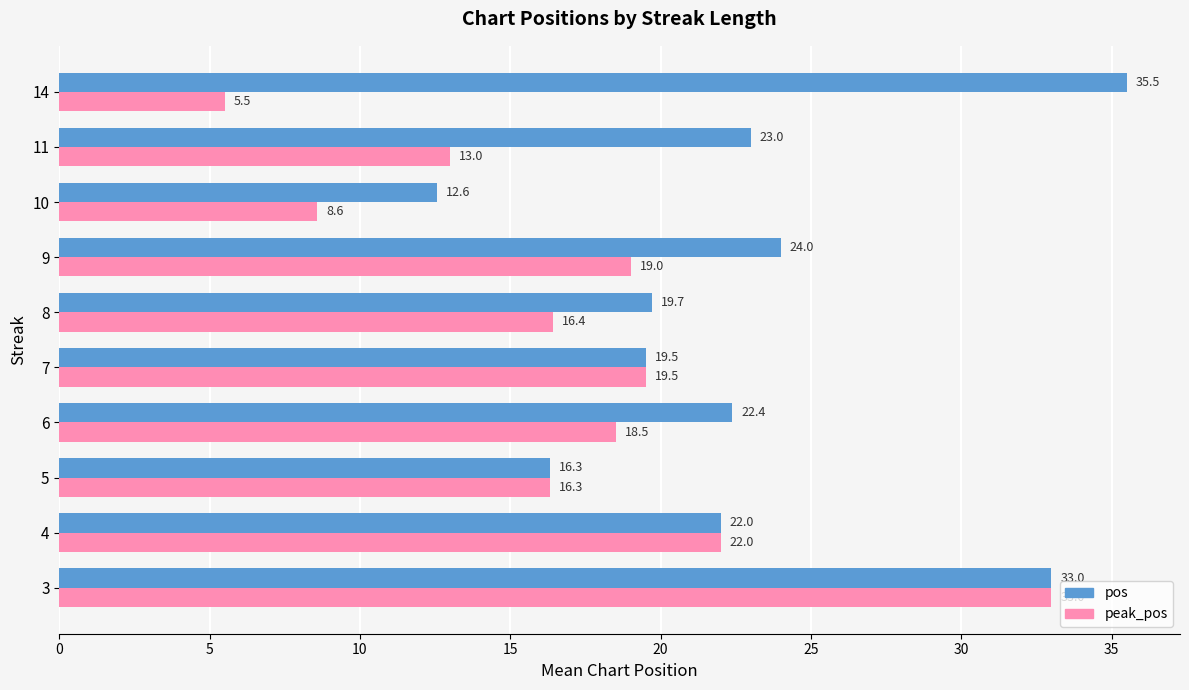

What is the smallest value displayed?

5.5